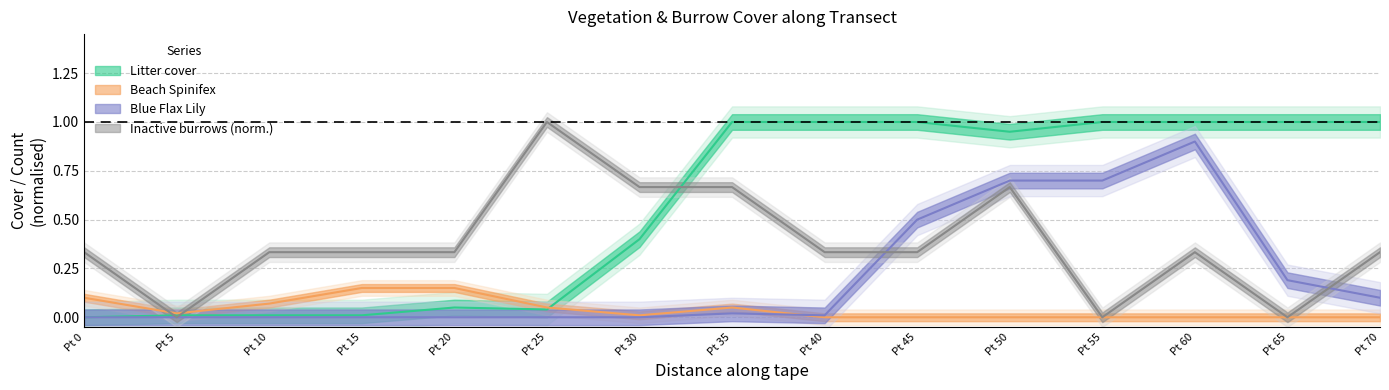

Which category has the highest value across all series?

Pt 35